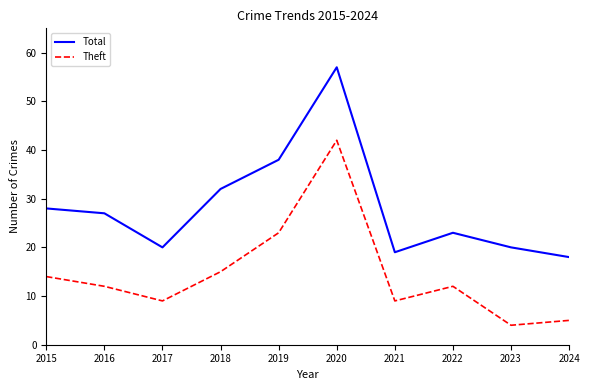

Which series has the largest range (max minus min)?

Total